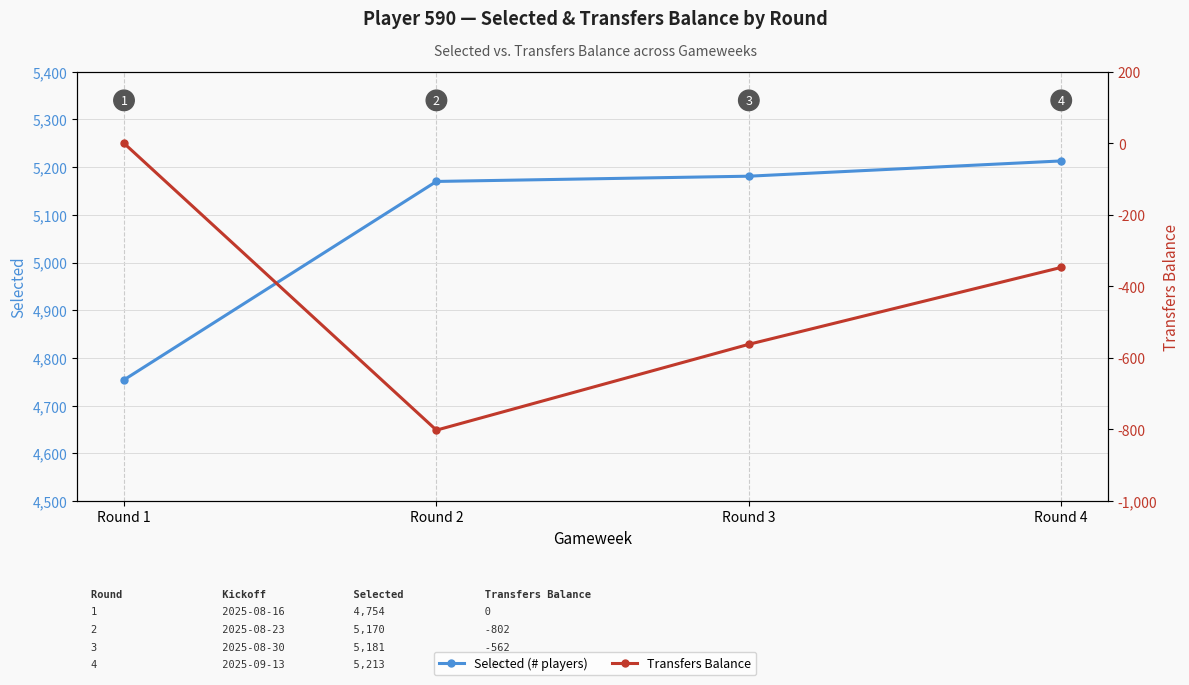

How many lines are shown in the chart?

2